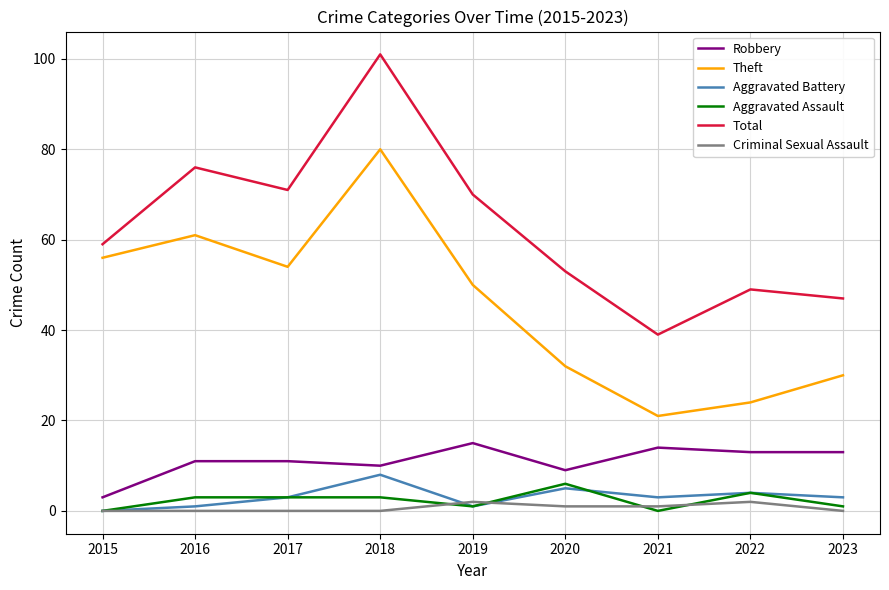

Which series changed the most between 2019 and 2020?

Theft